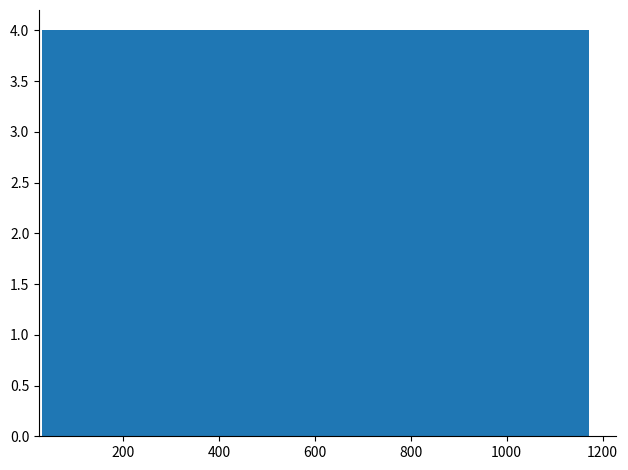

How tall is the bar that spans 820 to 940 on the x-axis? Neither the bar edges nor the heights are printed on the chart, so give them approximately, as read against the axes.

4